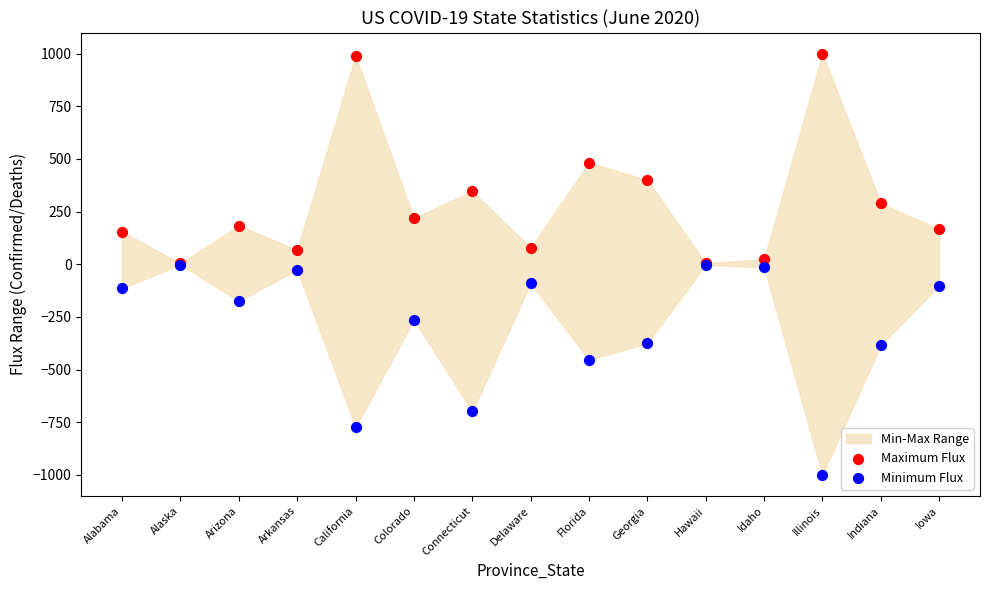

In the Minimum Flux series, what Y value is closest to -500?

-454.5